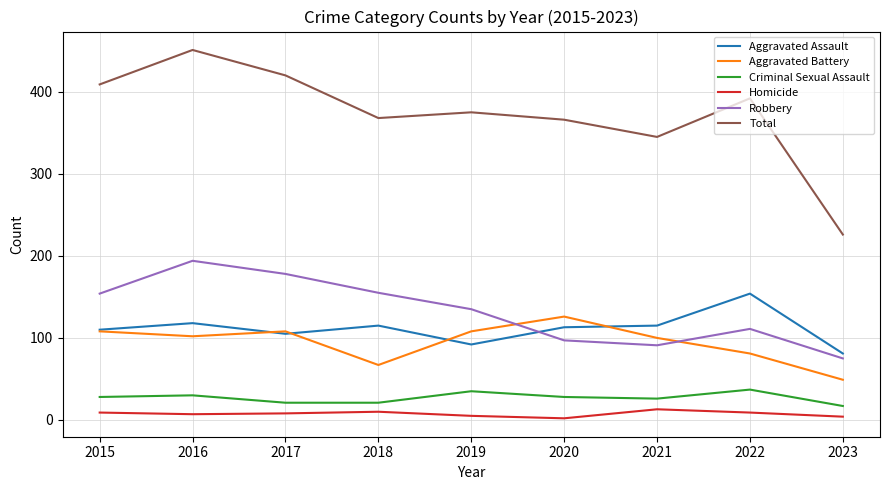

True or false: Aggravated Assault has a value of 118 at 2016.

True